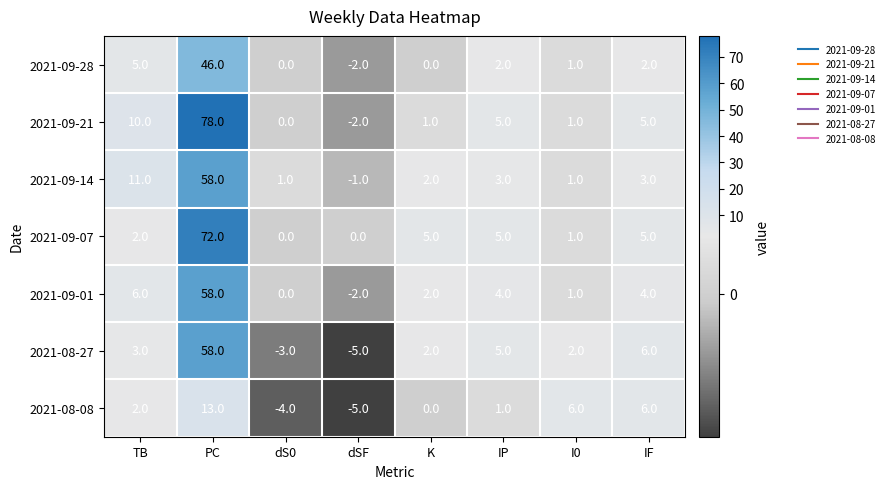

At which label does 2021-09-21 reach its peak?

PC